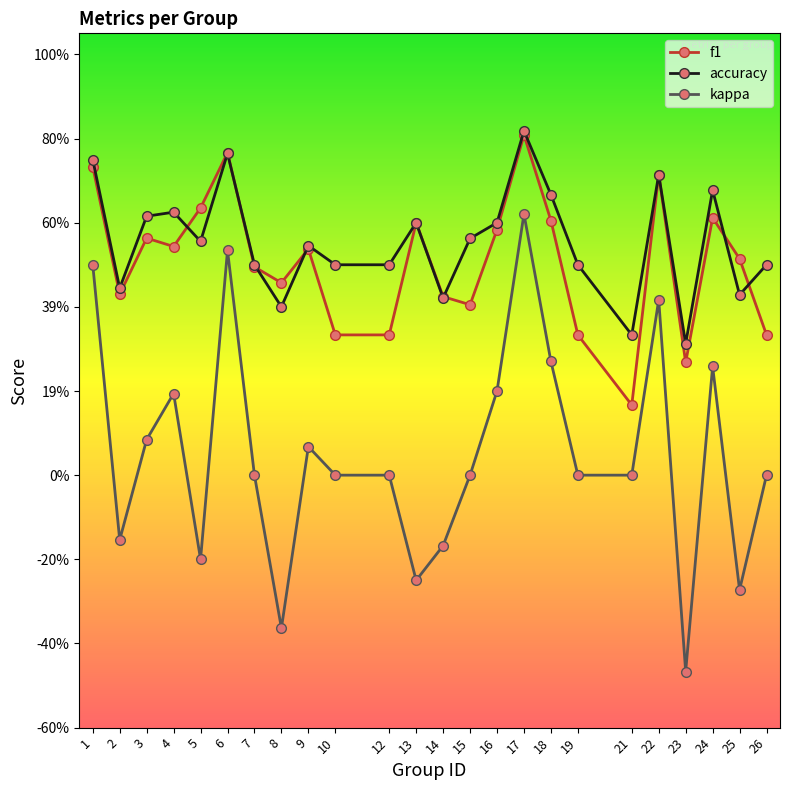

Is this an area chart (filled region under the line)?

No